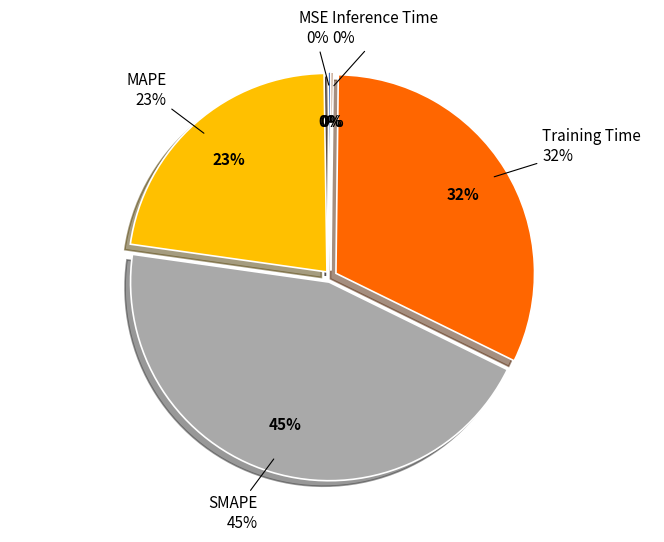

Does any single category account for the majority?

No